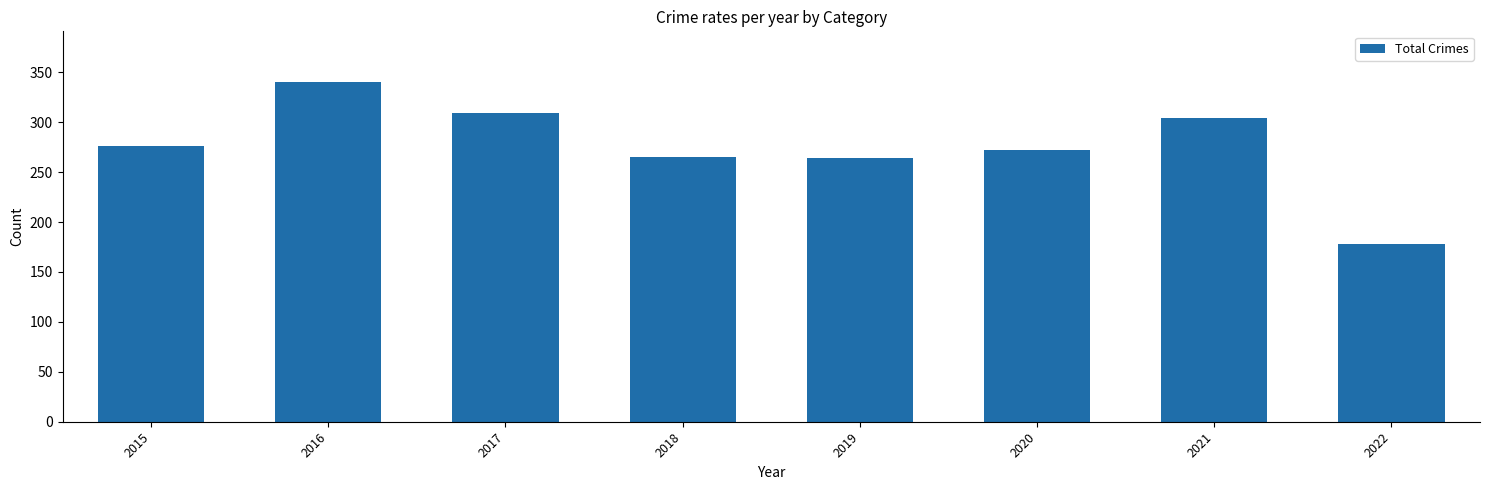

The value at 2020 is 272. True or false?

True